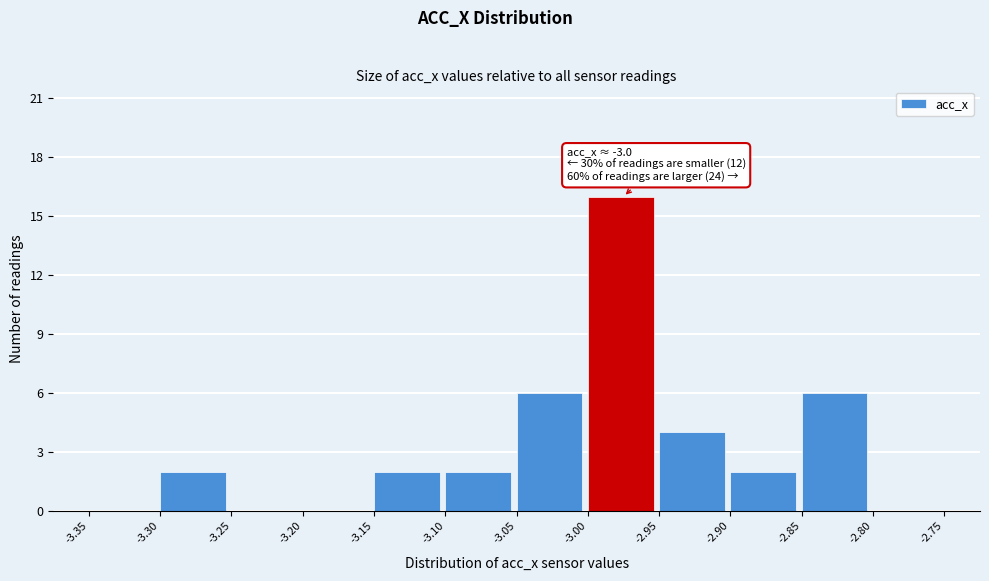

Over which range of the x-axis is the bar tallest?

-3.00 to -2.95